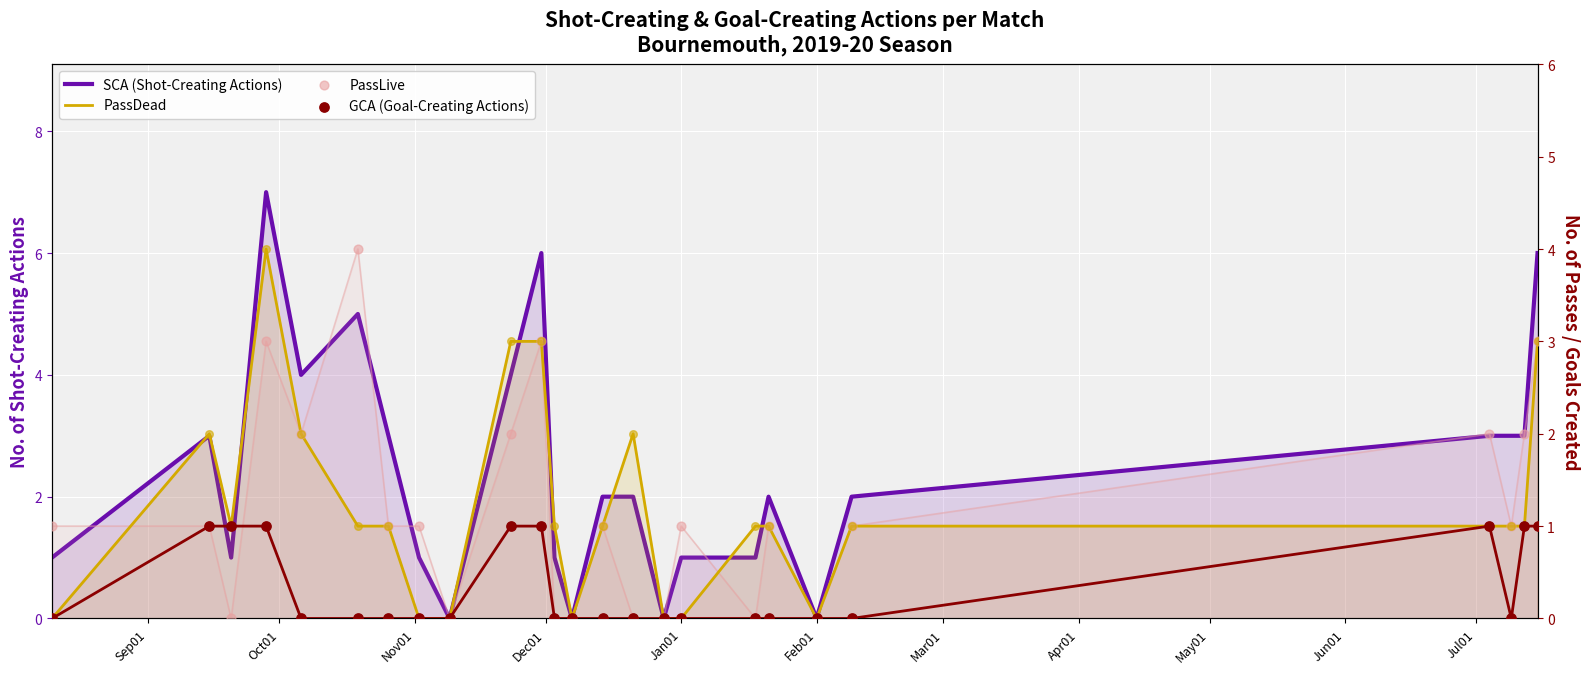

What are all the series names shown in the legend?

SCA (Shot-Creating Actions), PassDead, PassLive, GCA (Goal-Creating Actions)